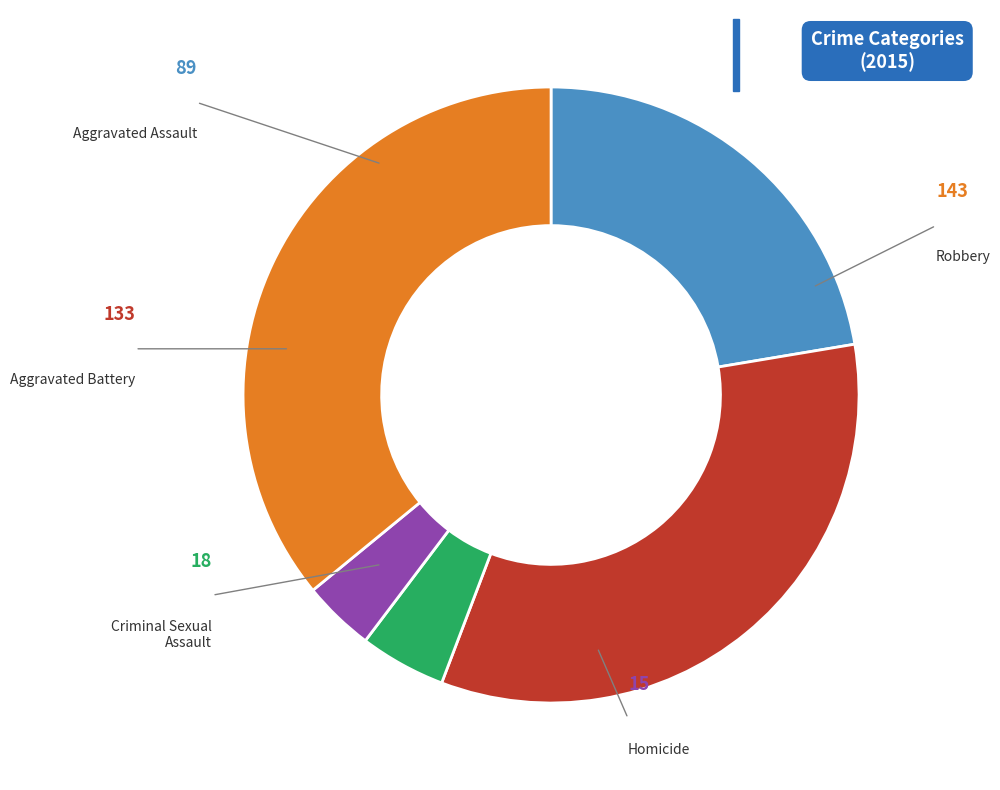

Does any single category account for the majority?

No